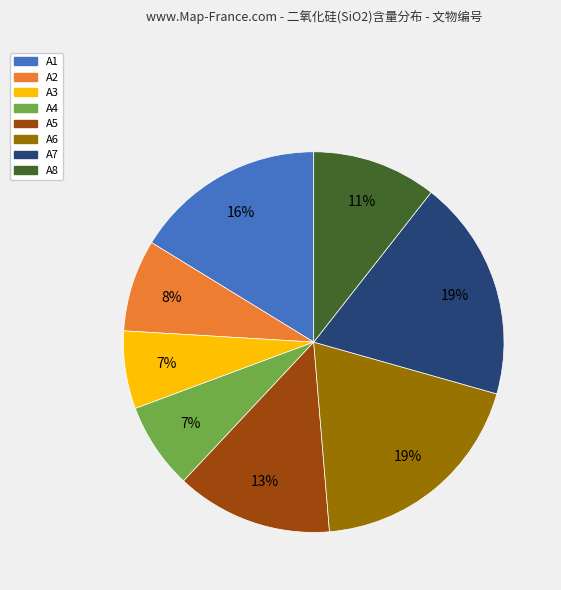

The A5 slice represents 5% of the pie. True or false?

False